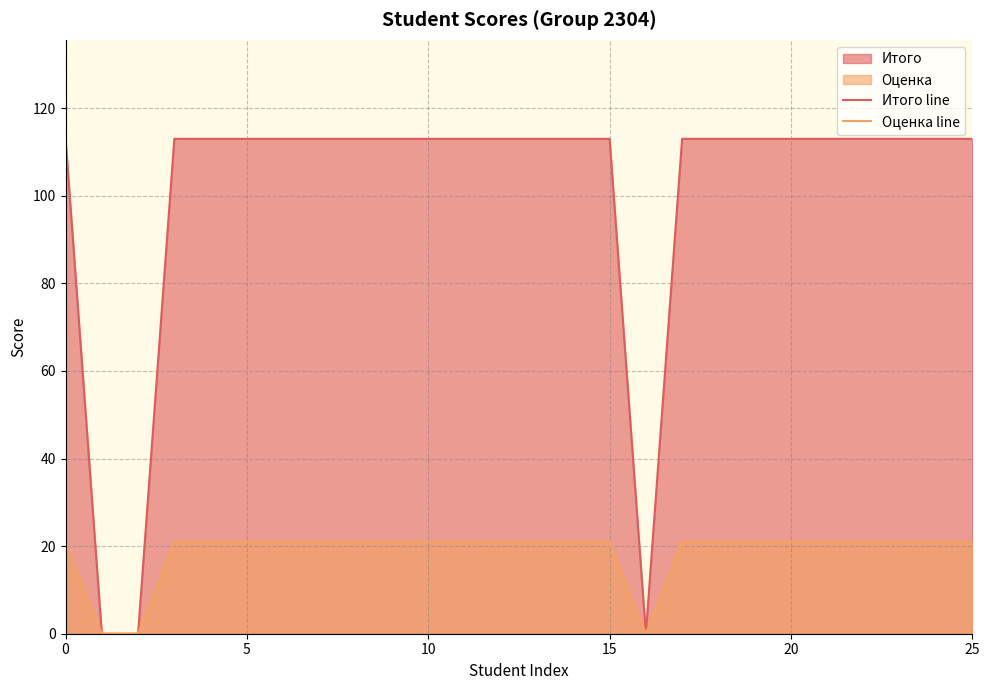

Is the value of Оценка line at 20 greater than the value of Итого line at 18?

No